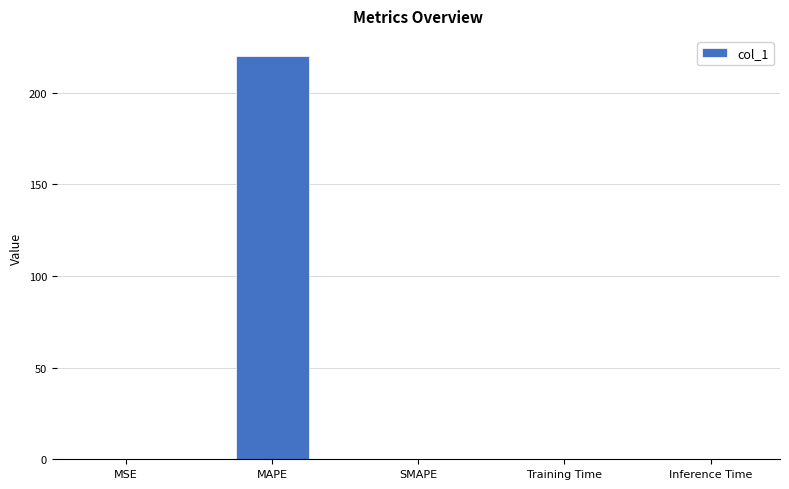

Which label corresponds to the largest value in the chart?

MAPE